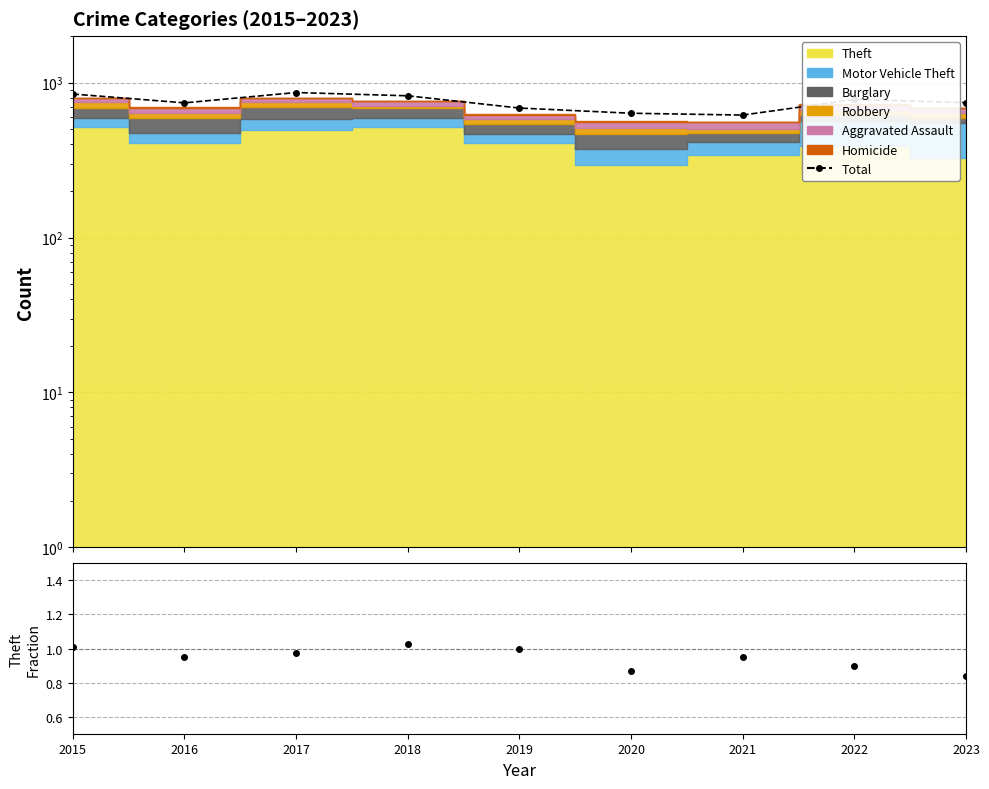

True or false: Theft/Total + offset and Total cross at least once.

False